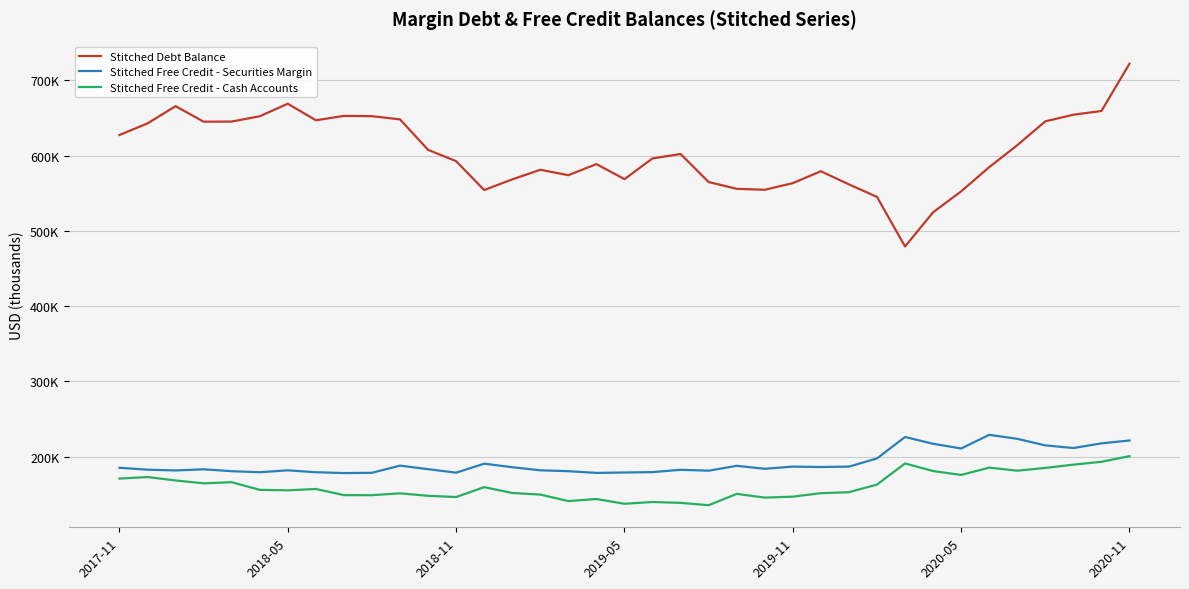

Is this an area chart (filled region under the line)?

No